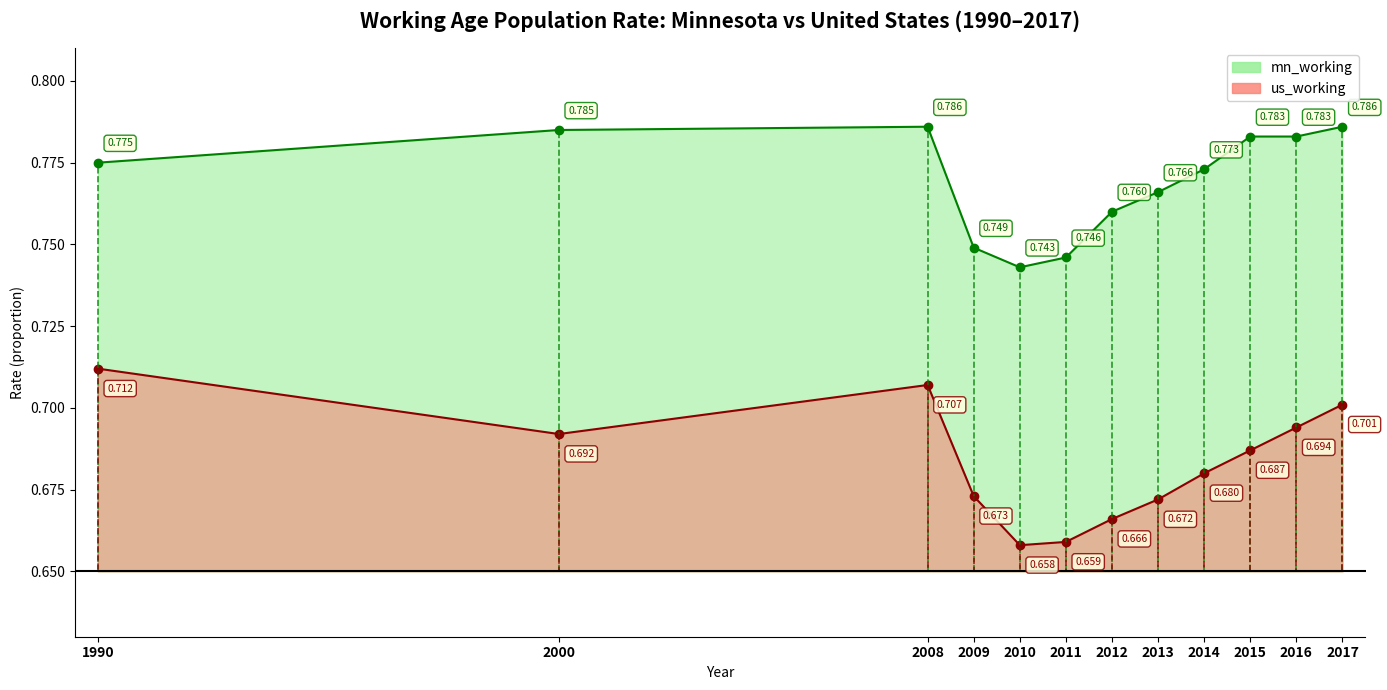

Is it true that us_working equals 0.4 at 2015?

False